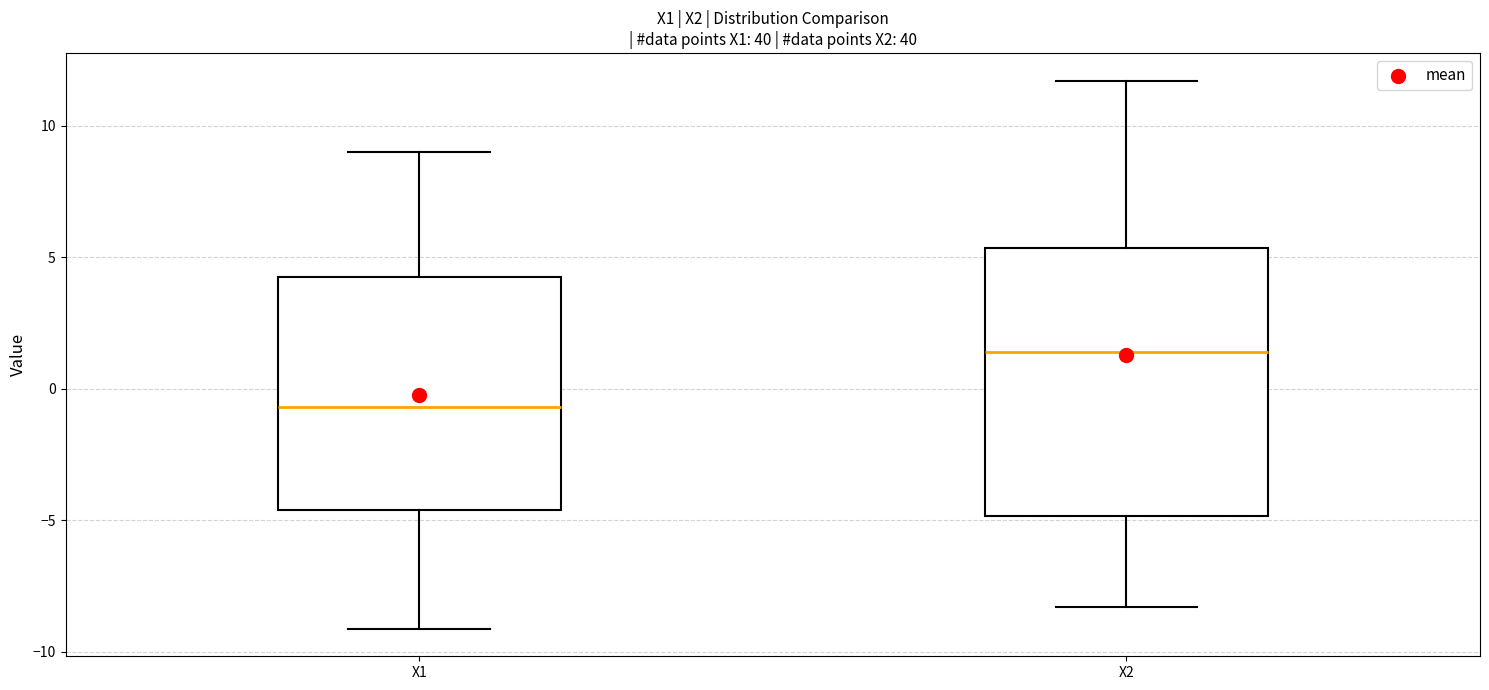

Reading left to right, read every box against the y-axis: the position of its median line, the range the box covers, and the ends of its whiskers. The values are not printed on the chart, so give them approximately, as read against the axis.

X1: median -0.5, box -4.5 to 4.5, whiskers -9.0 to 9.0
X2: median 1.5, box -5.0 to 5.5, whiskers -8.5 to 11.5